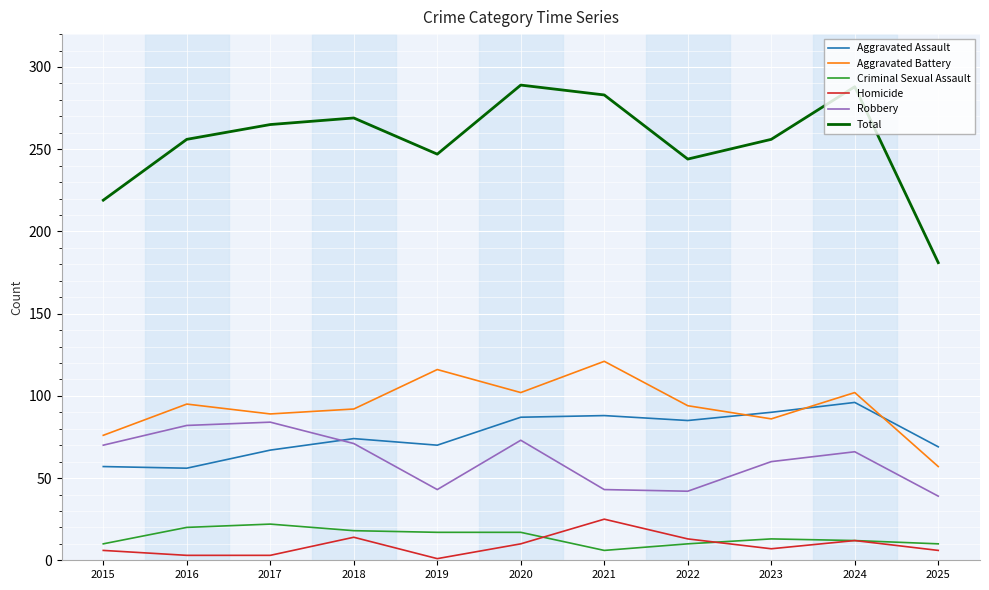

True or false: Homicide has a value of 25 at 2021.

True